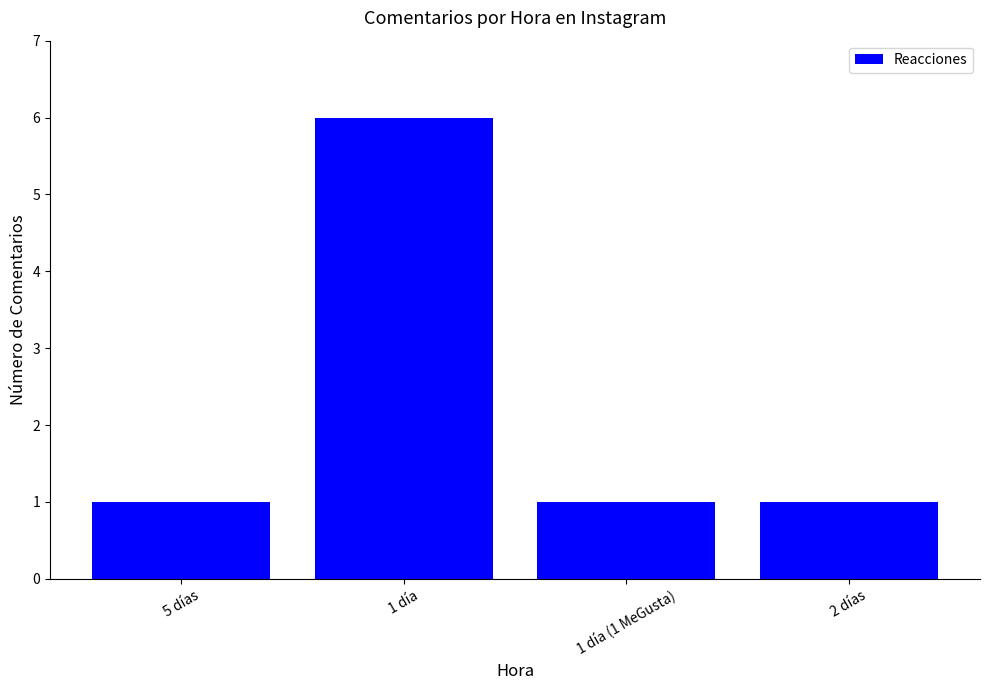

What is the label of the 4th bar from the right?

5 días